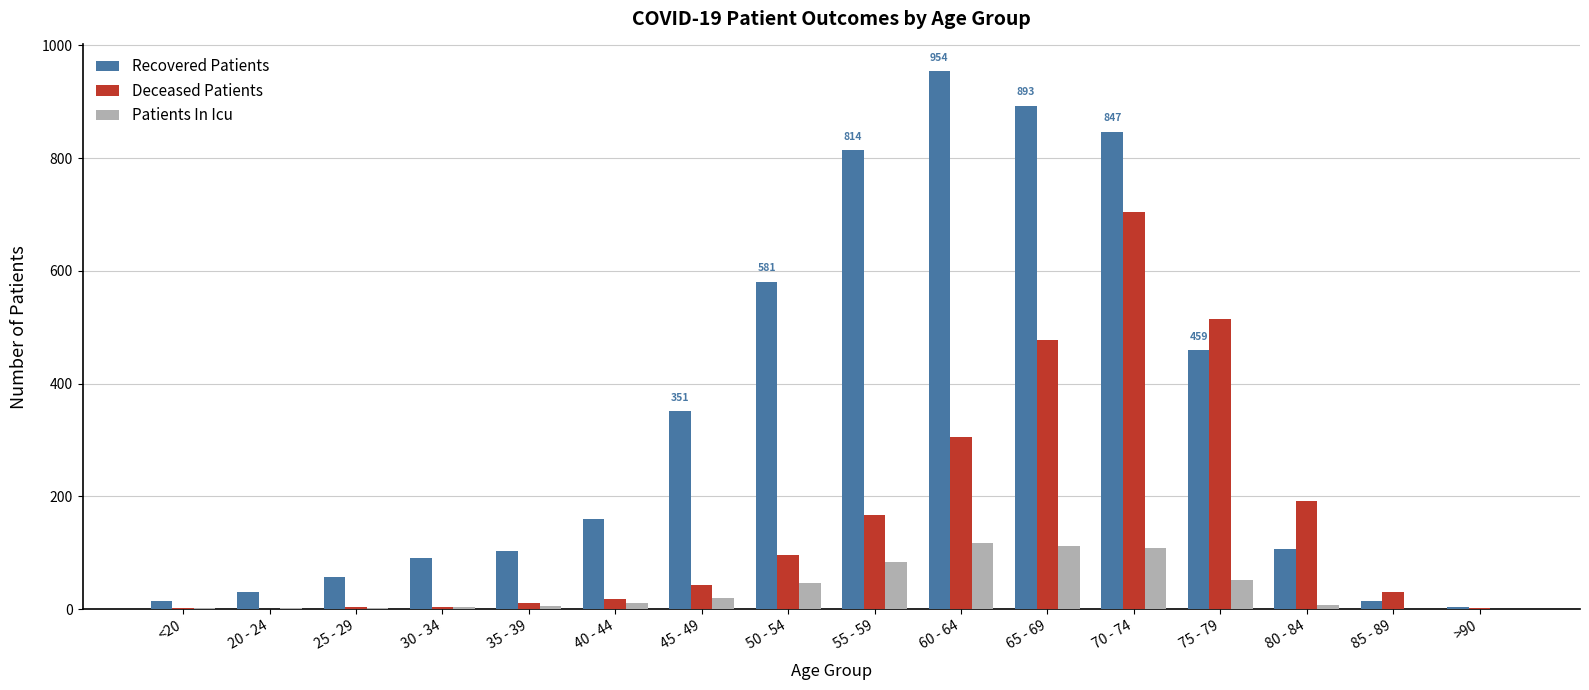

The Deceased Patients series shows 786 at 75 - 79. True or false?

False